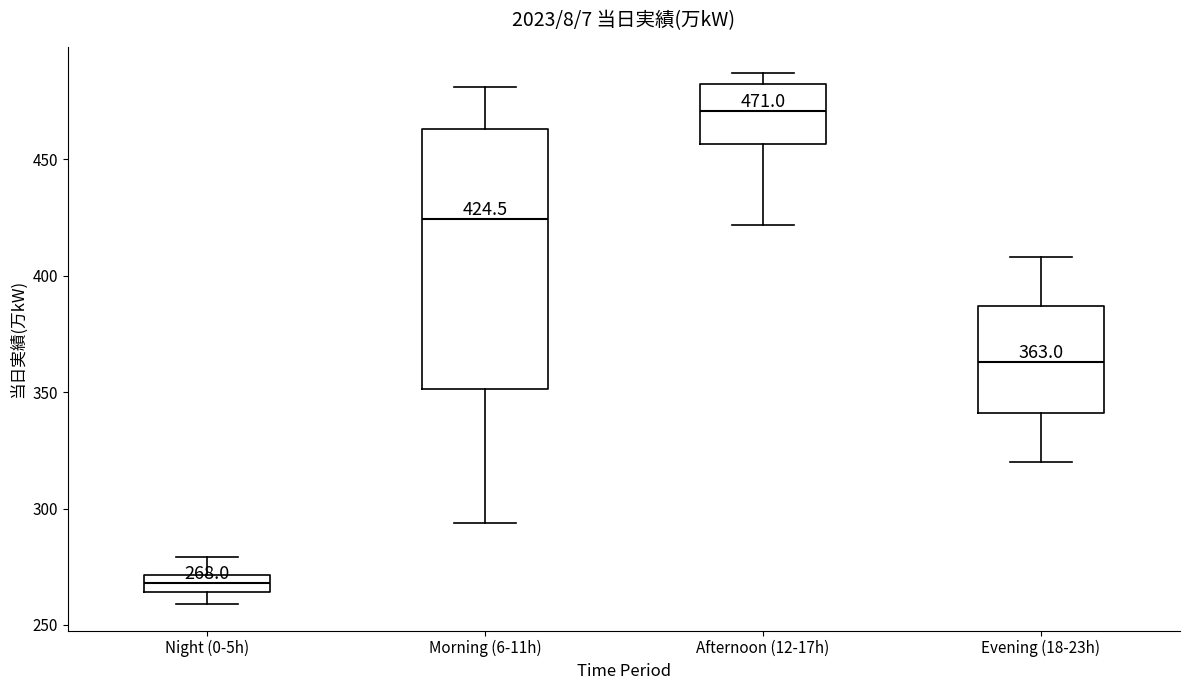

Comparing the boxes themselves (not the whiskers), which one is the tallest?

Morning (6-11h)